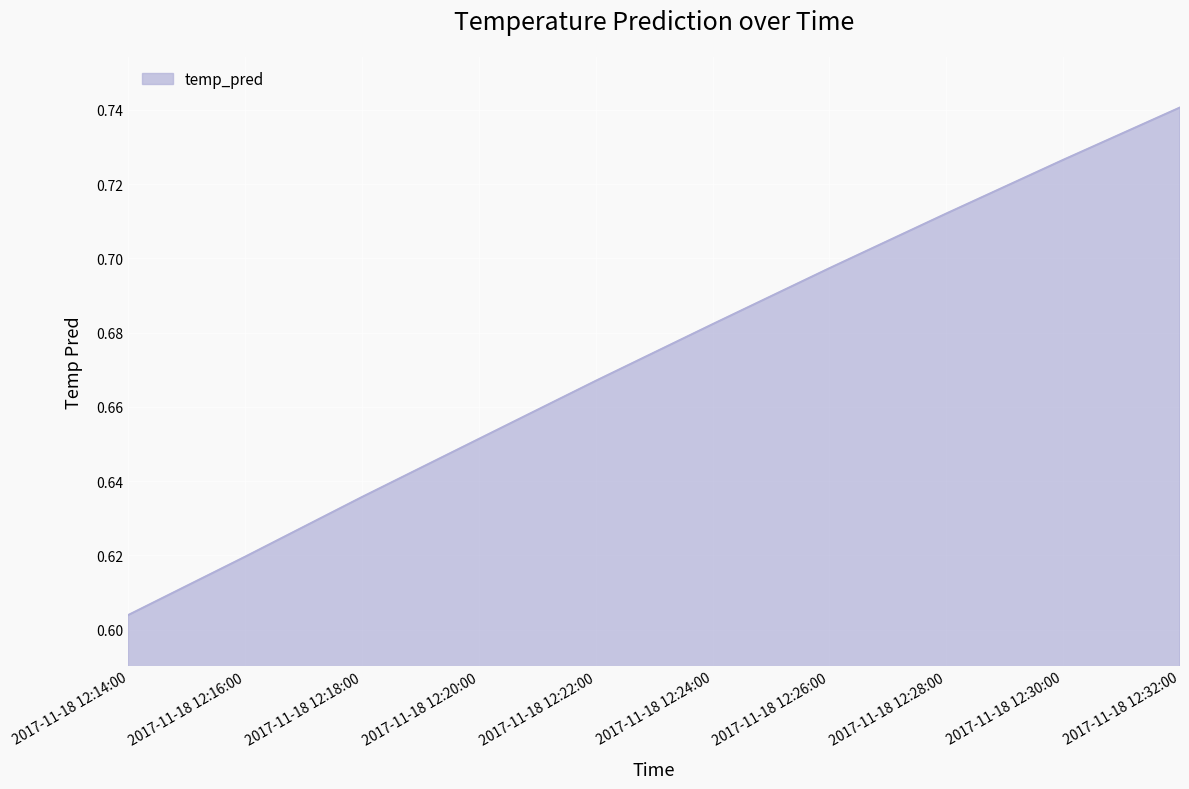

Is it true that the value at 2017-11-18 12:32:00 is 0.2?

False